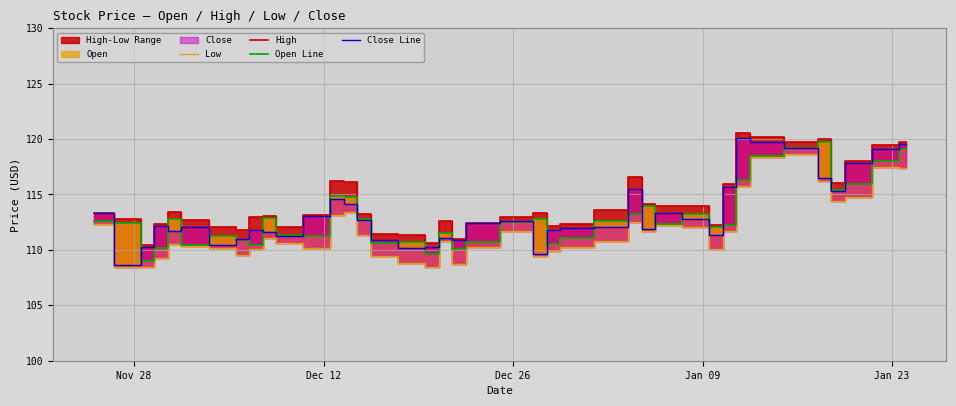

Which category has the lowest value in the Close Line series?

Nov 28